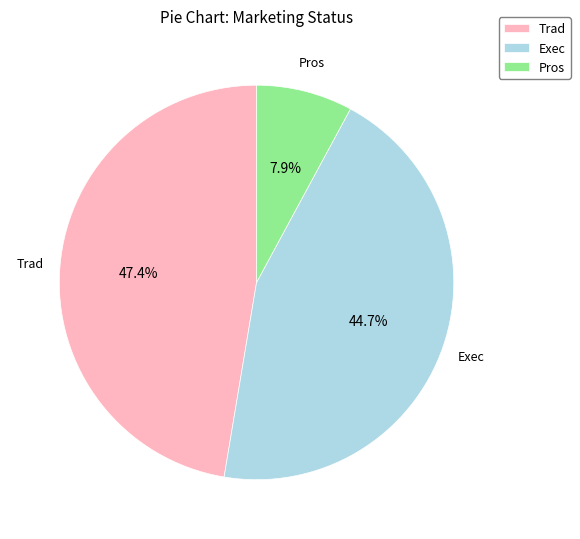

What percentage is the Pros slice, to the nearest percent?

8%